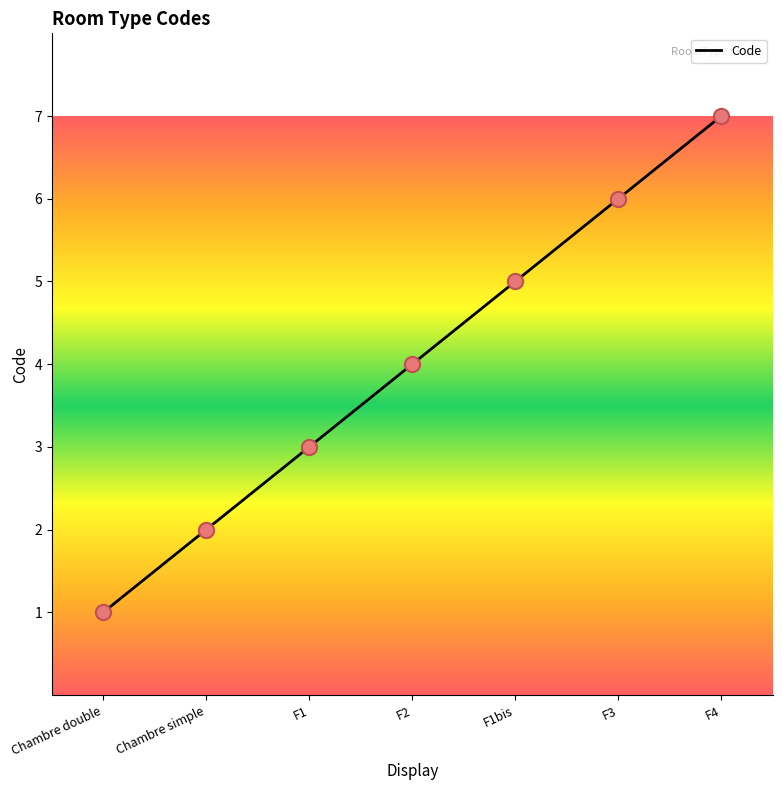

Between F4 and F1bis, which is larger?

F4